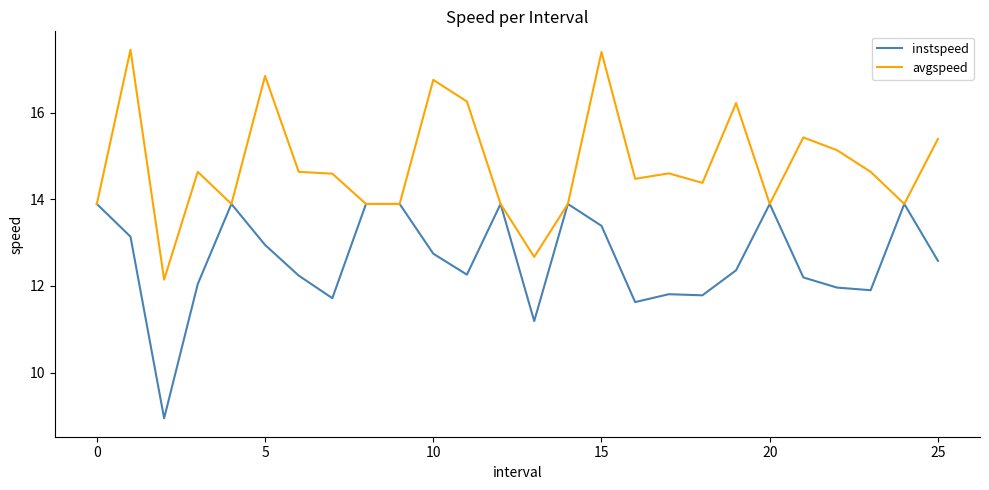

List the series in order of their peak value, lowest first.

instspeed, avgspeed